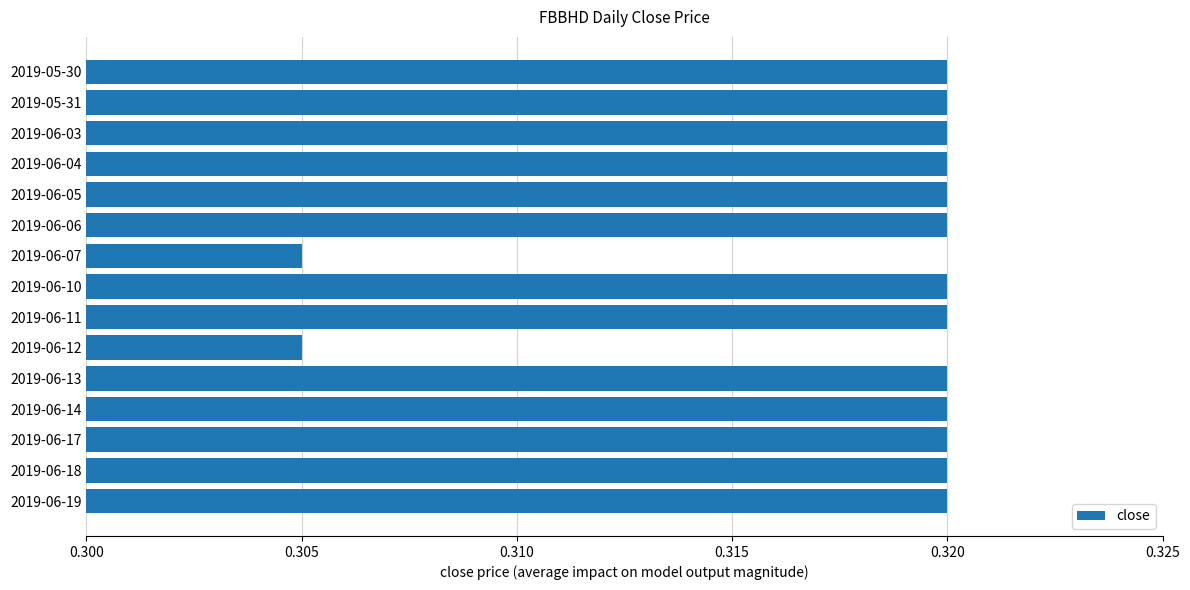

What is the label of the 12th bar from the bottom?

2019-06-04